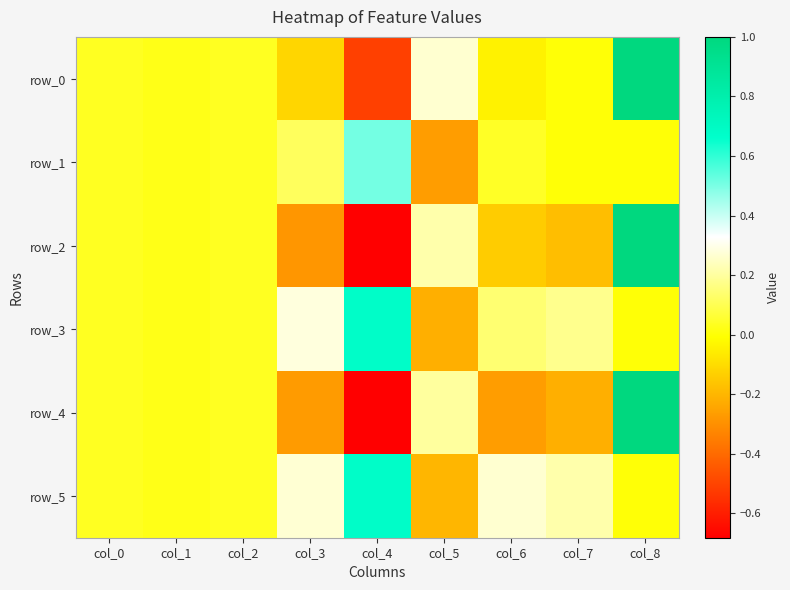

The row_5 series shows 0.1 at col_3. True or false?

False